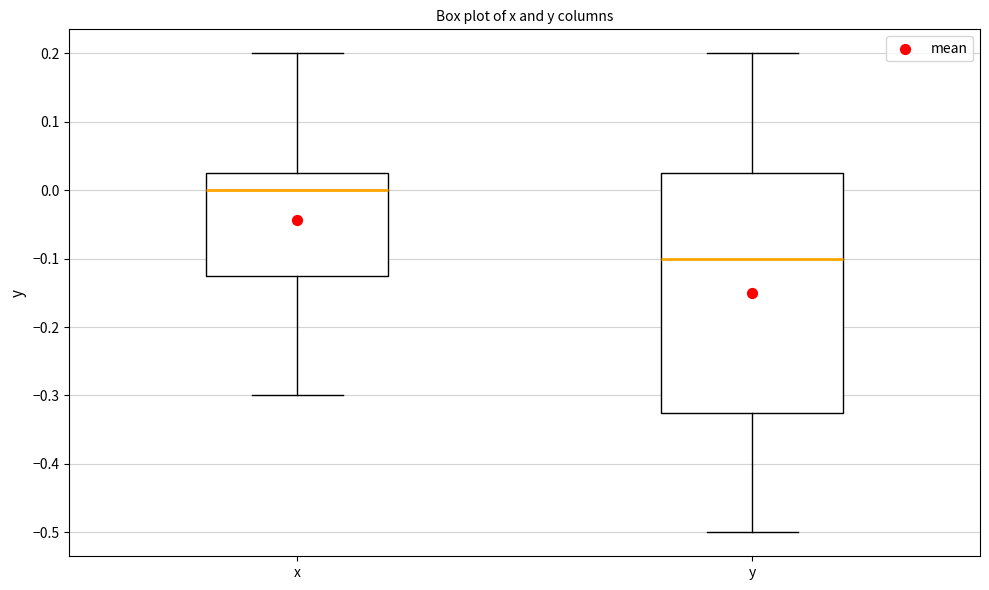

Which box is the tallest, from its lower edge to its upper edge?

y